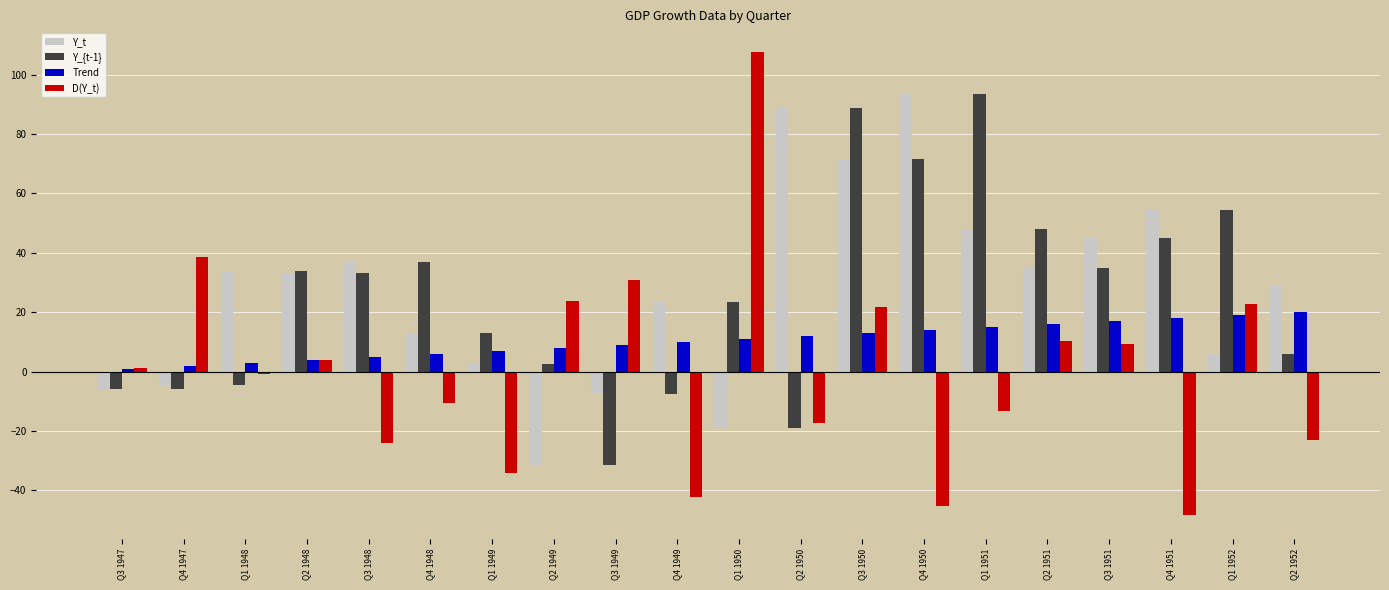

What is the average value of the Y_{t-1} series?

25.5